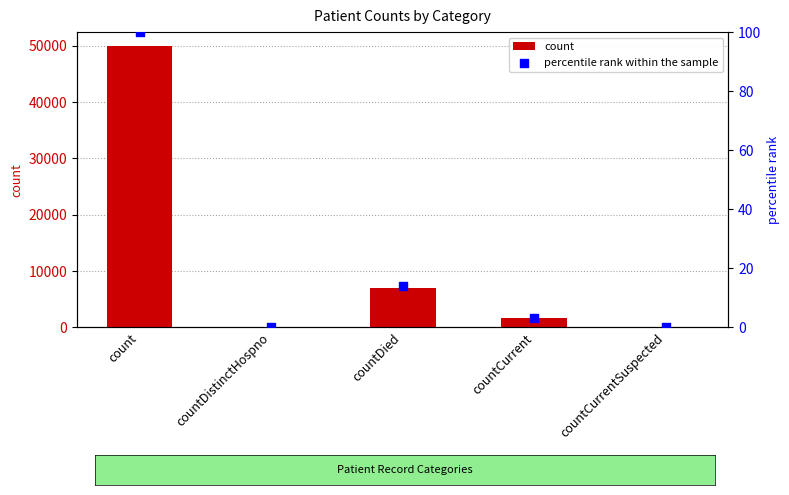

At how many categories does at least one series exceed 16887?

1